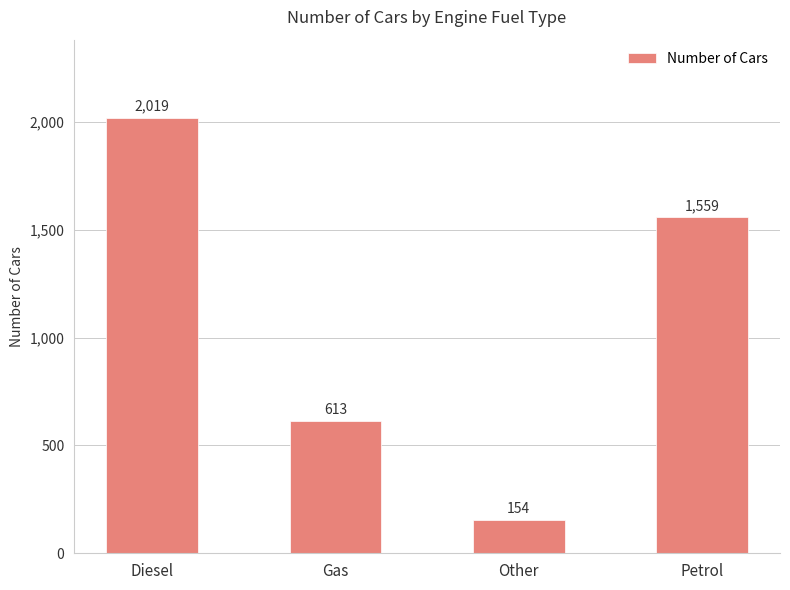

List the labels in order of value, smallest first.

Other, Gas, Petrol, Diesel